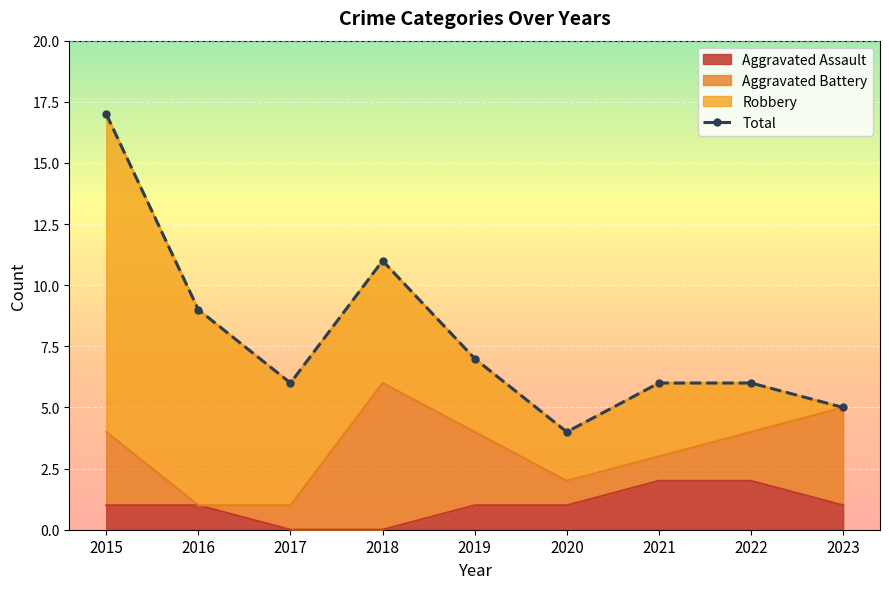

What is the change in value from 2021 to 2023?

-1